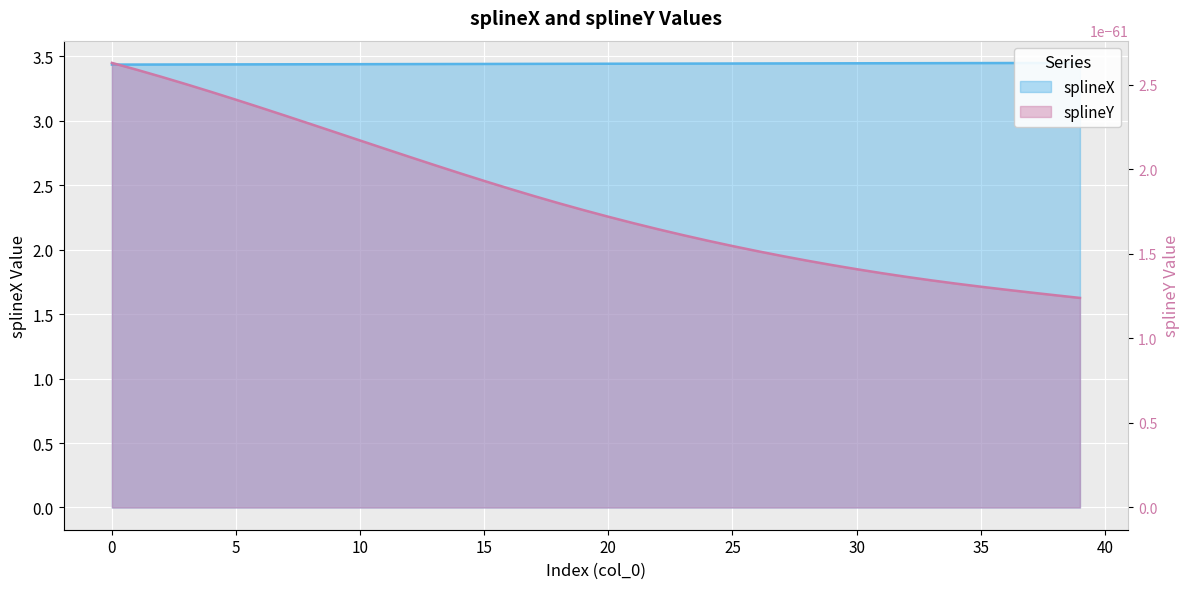

At which category does the chart reach its peak across all series?

39